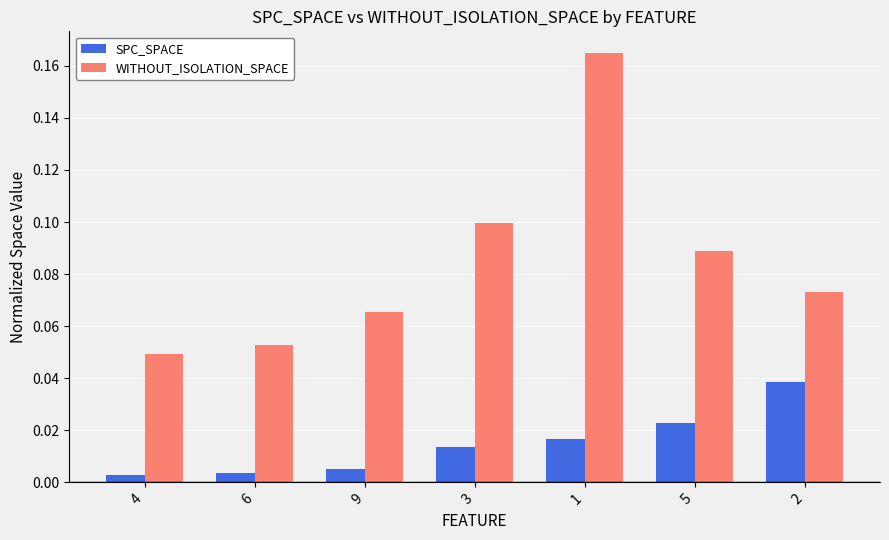

What is the label of the 2nd bar from the left?

6